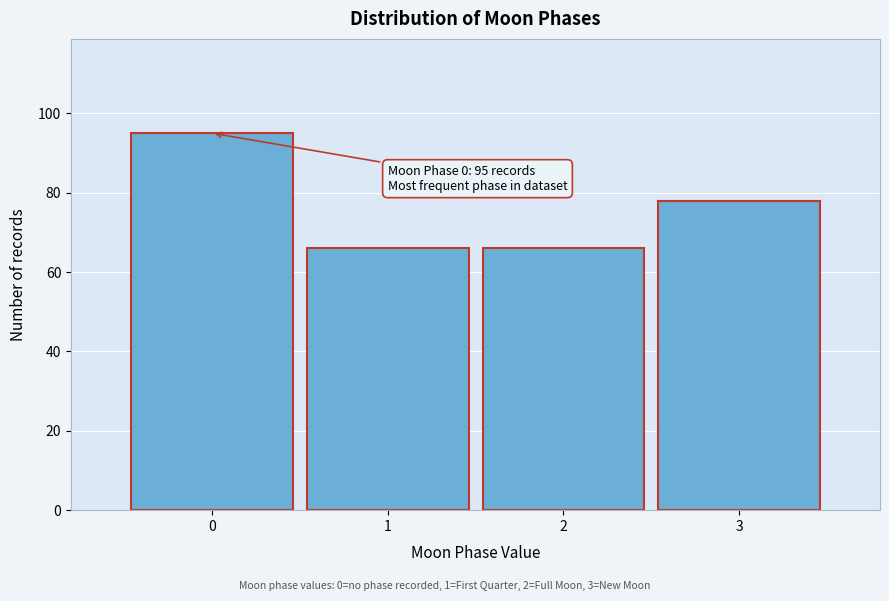

Which range on the x-axis has the tallest bar?

-0.5 to 0.5